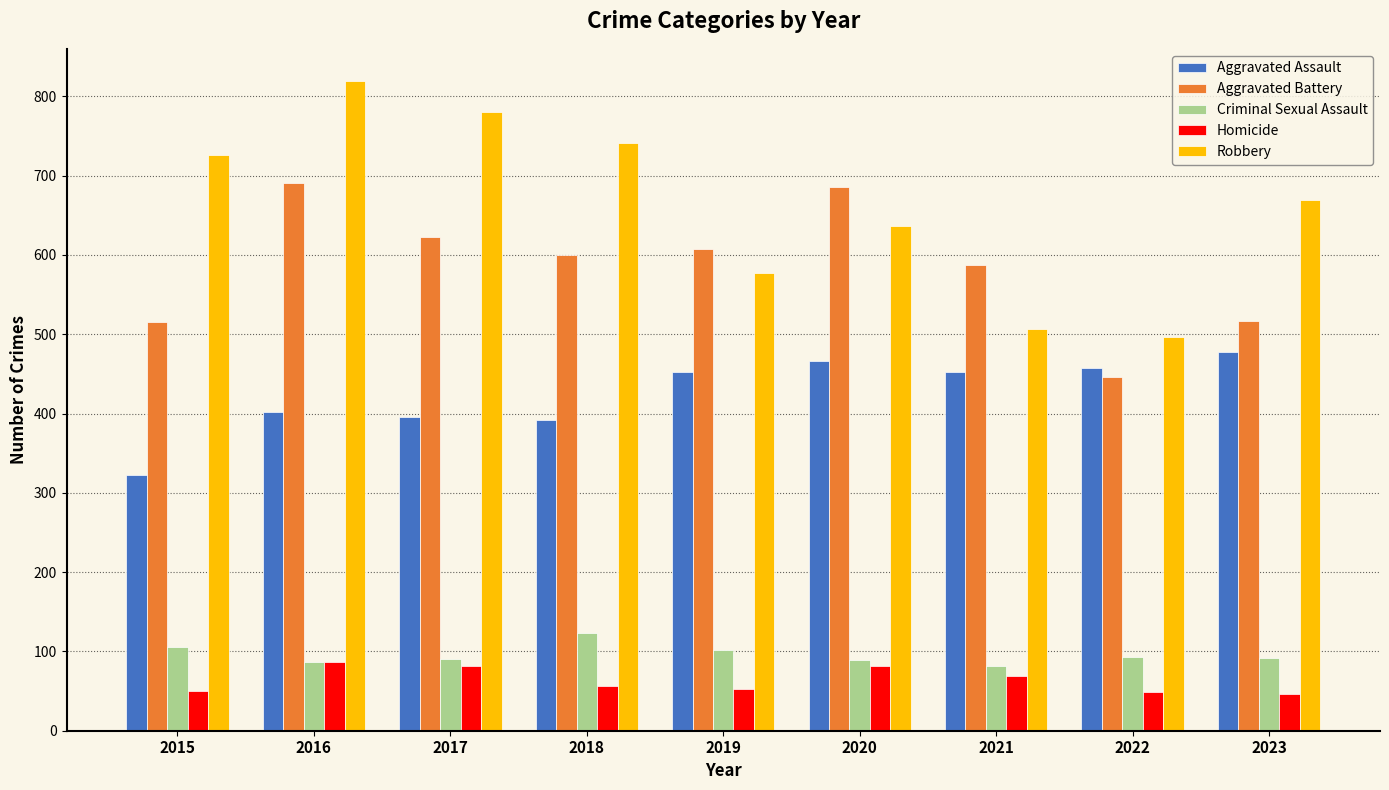

Is it true that Criminal Sexual Assault equals 63 at 2018?

False